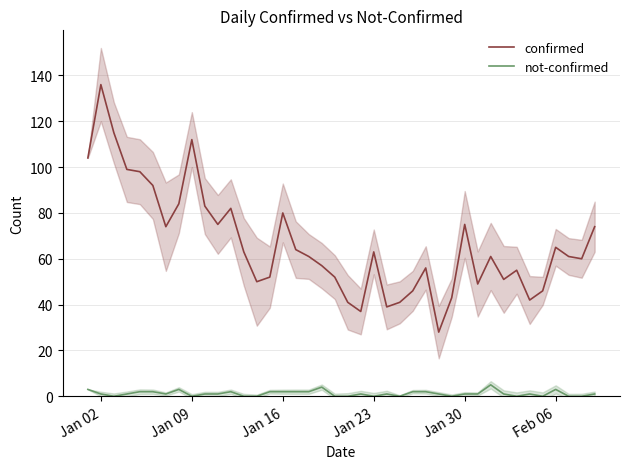

Is the value of not-confirmed at Jan 02 greater than the value of confirmed at Feb 06?

No